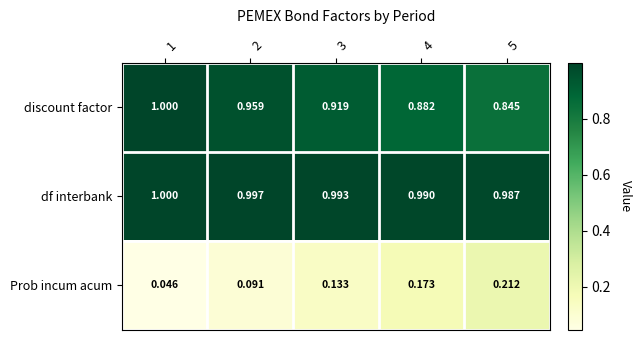

At 3, list the series in order from largest to smallest.

df interbank, discount factor, Prob incum acum